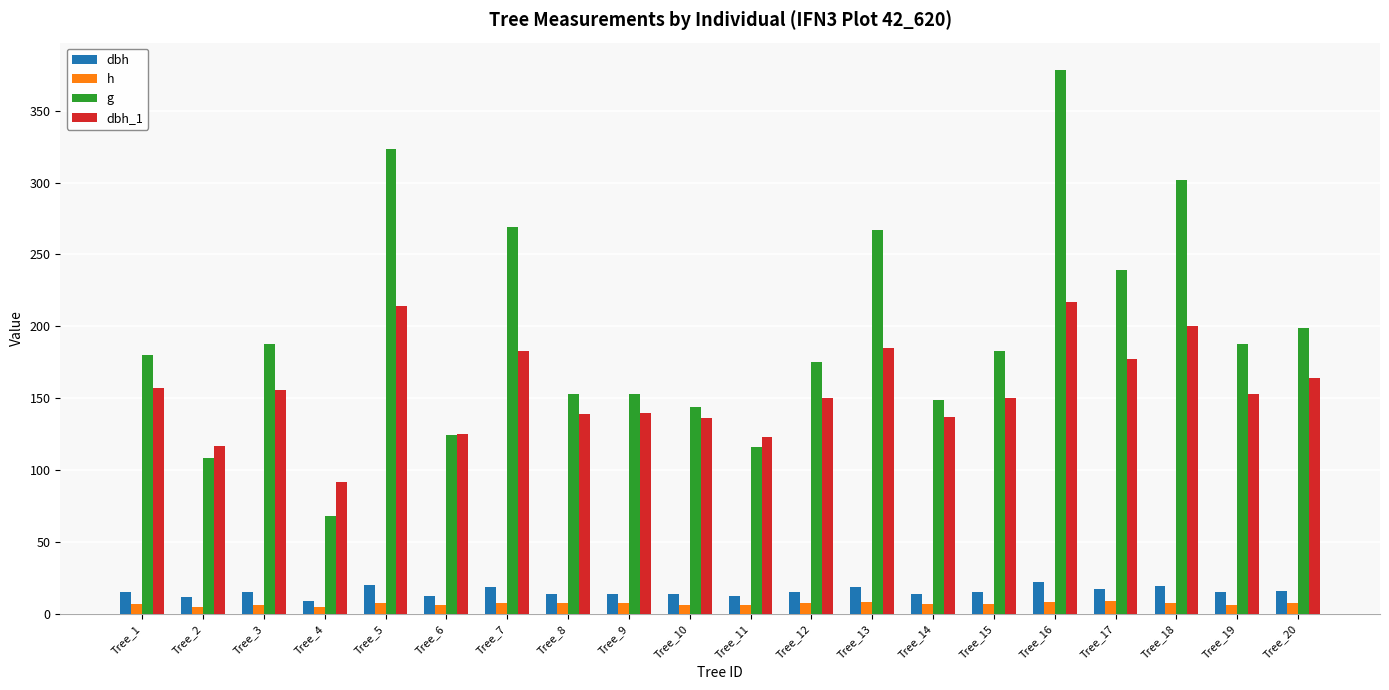

What is the greatest value displayed?

378.4